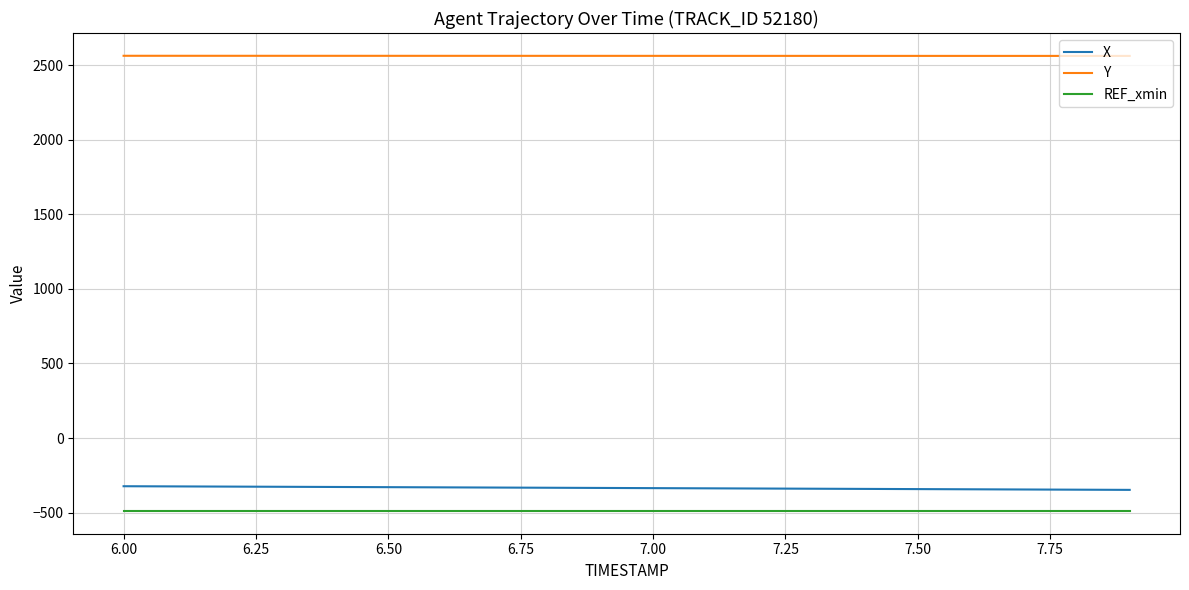

How many categories are shown in the chart?

20